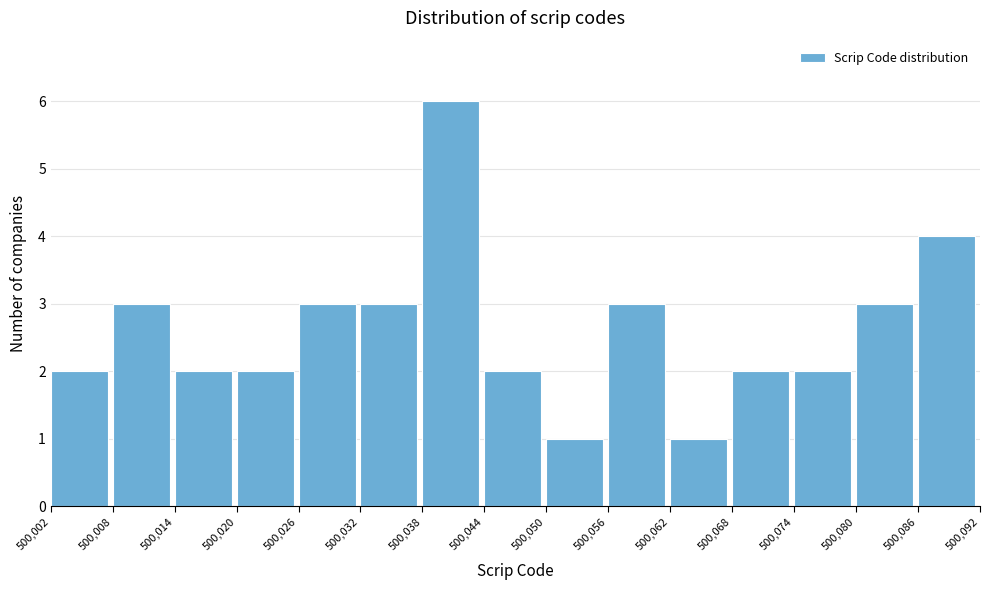

Reading left to right, transcribe this chart: for each bar, give the range it covers on the x-axis and its height. The values are not printed on the chart, so give them approximately, as read against the axis.

500,002 to 500,008: 2
500,008 to 500,014: 3
500,014 to 500,020: 2
500,020 to 500,026: 2
500,026 to 500,032: 3
500,032 to 500,038: 3
500,038 to 500,044: 6
500,044 to 500,050: 2
500,050 to 500,056: 1
500,056 to 500,062: 3
500,062 to 500,068: 1
500,068 to 500,074: 2
500,074 to 500,080: 2
500,080 to 500,086: 3
500,086 to 500,092: 4